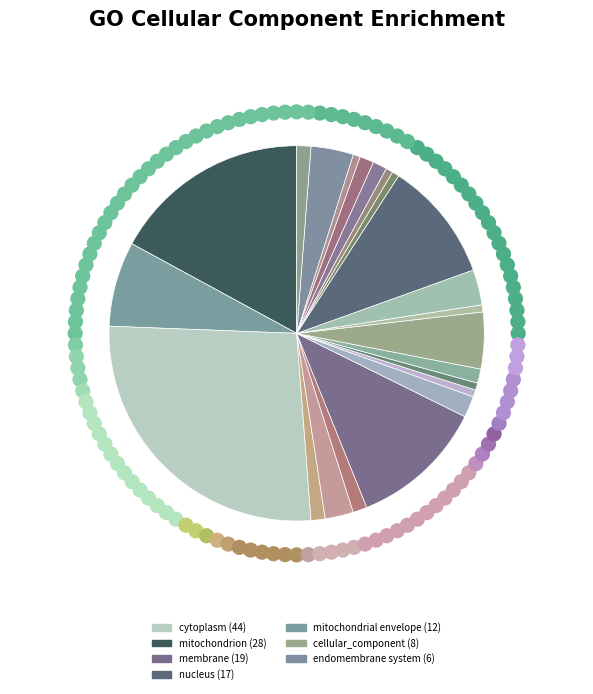

Count the number of slices in the pie.

22